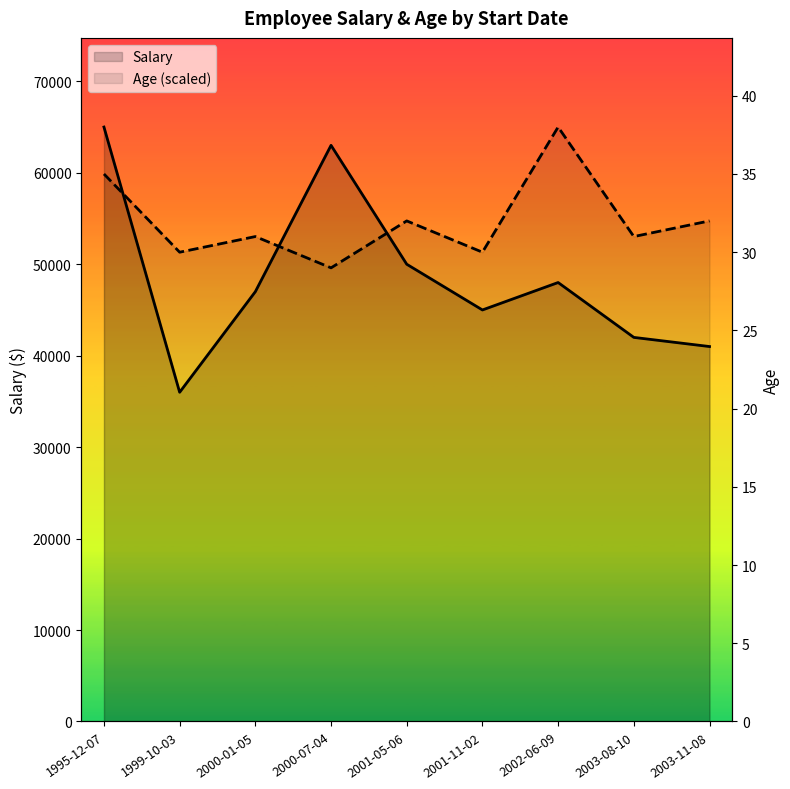

True or false: Salary and Age (scaled) cross at least once.

True